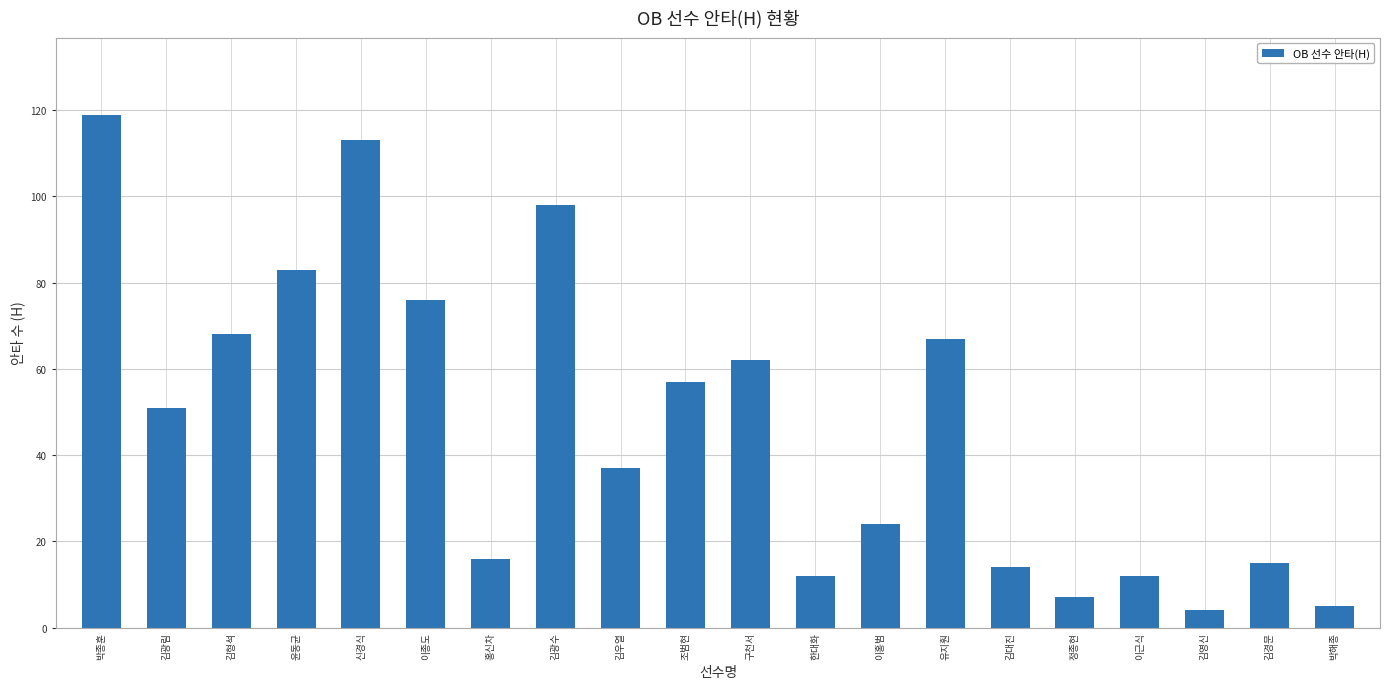

The chart shows a value of 22 at 김형석. True or false?

False